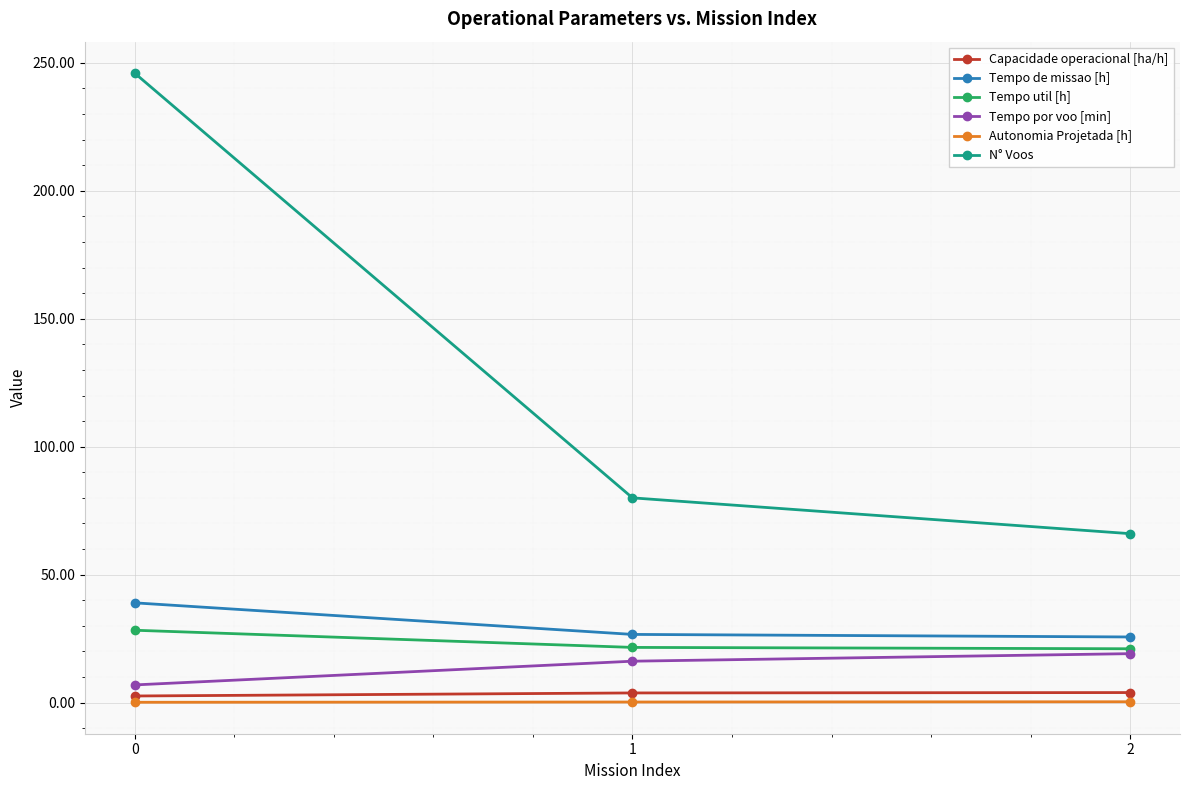

What is the value of the N° Voos point at the 3rd from the left?

66.0